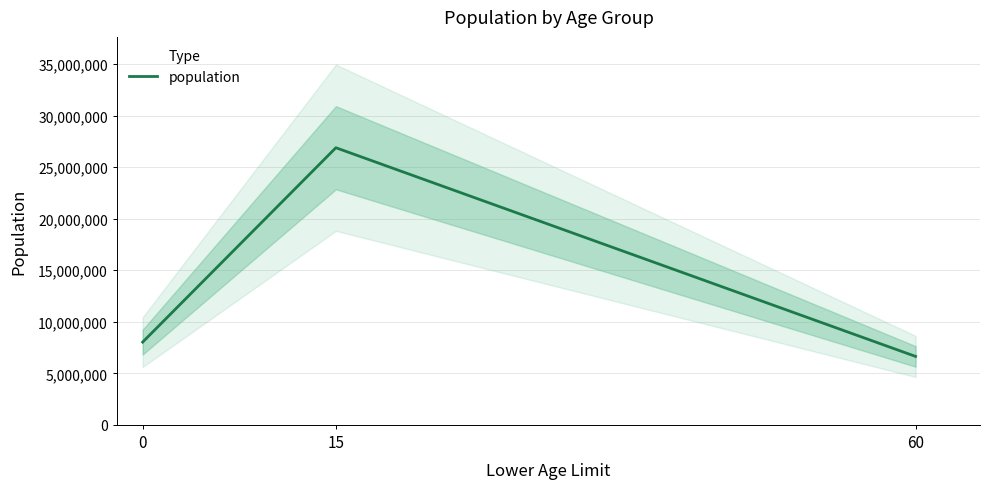

What is the smallest value displayed?

6638106